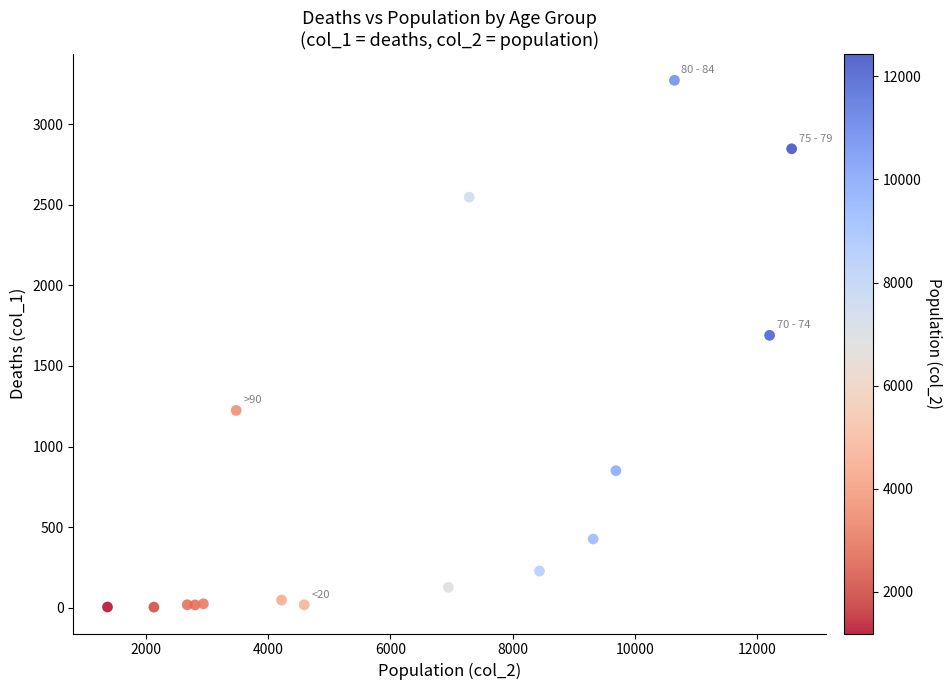

What Y value in the scatter plot is closest to 1638?

1690